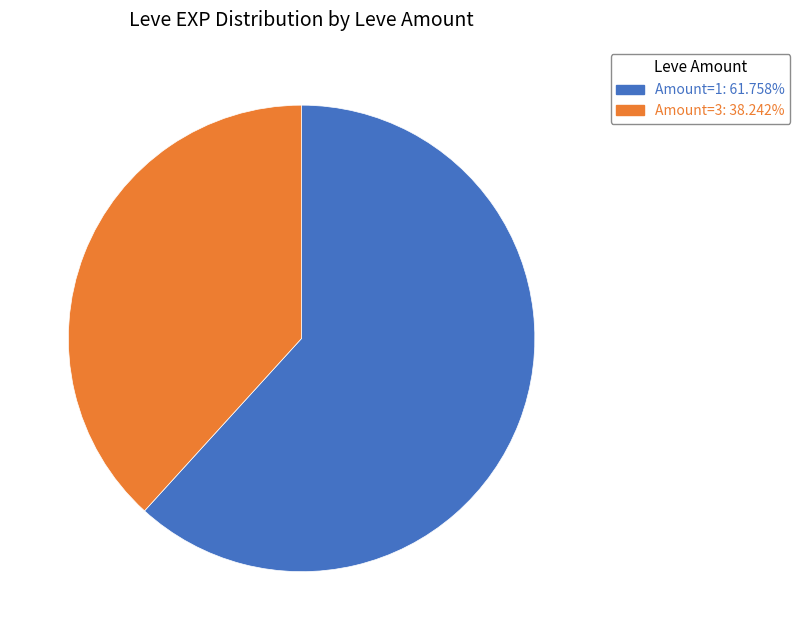

How many segments does this pie chart have?

2